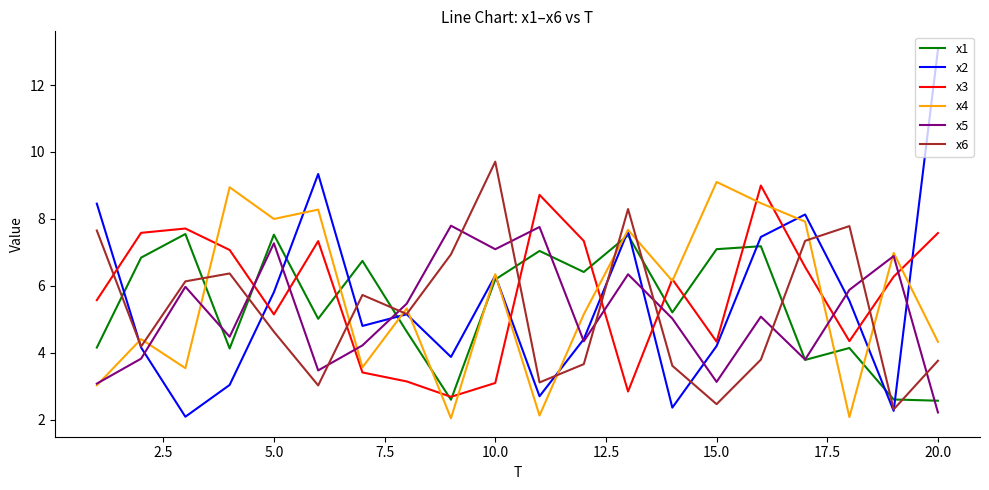

How many intersections are there between x2 and x3?

8